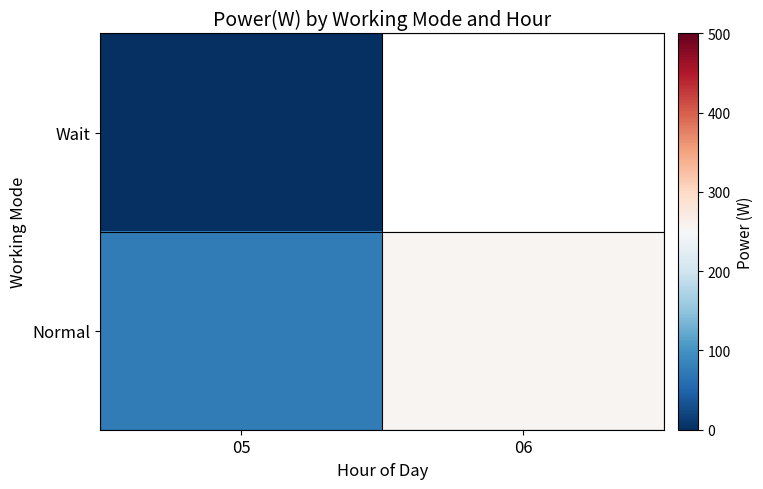

Which label corresponds to the largest value in the chart?

06